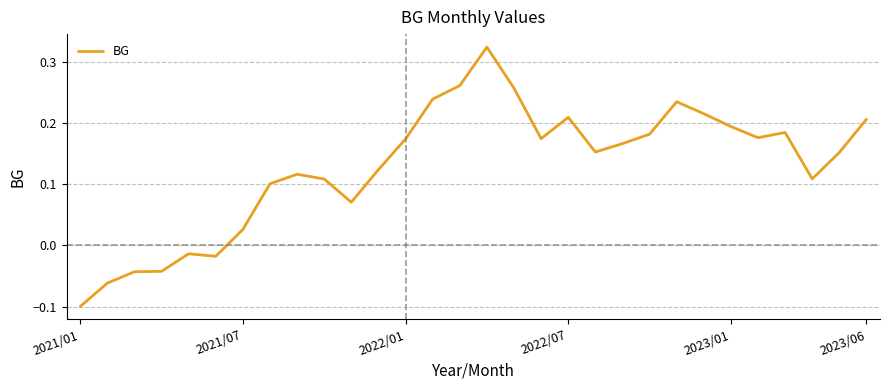

How many distinct data groups are displayed?

1